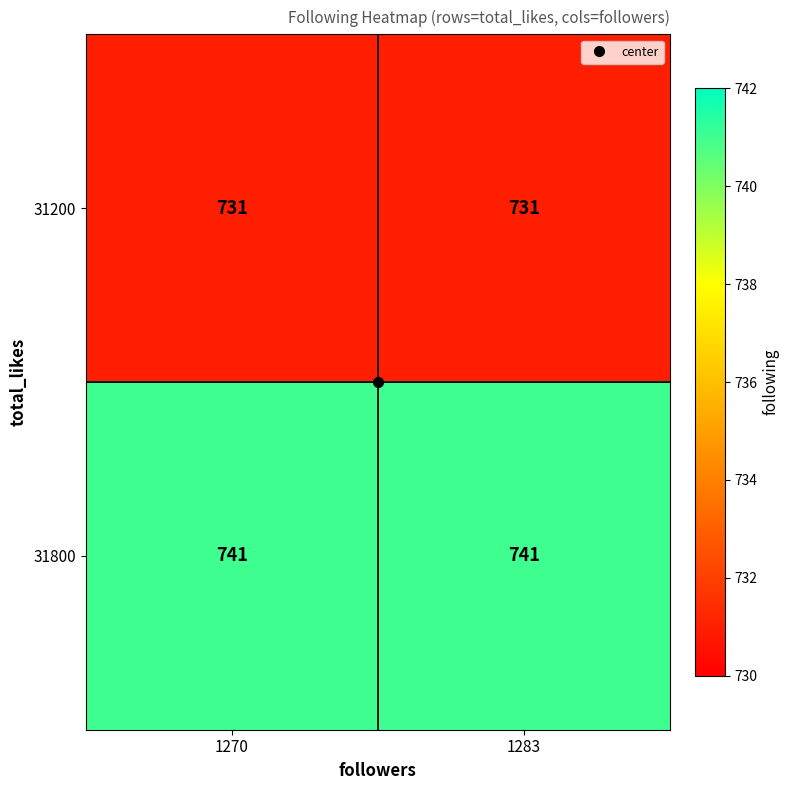

What is the sum of all 31800 values?

1482